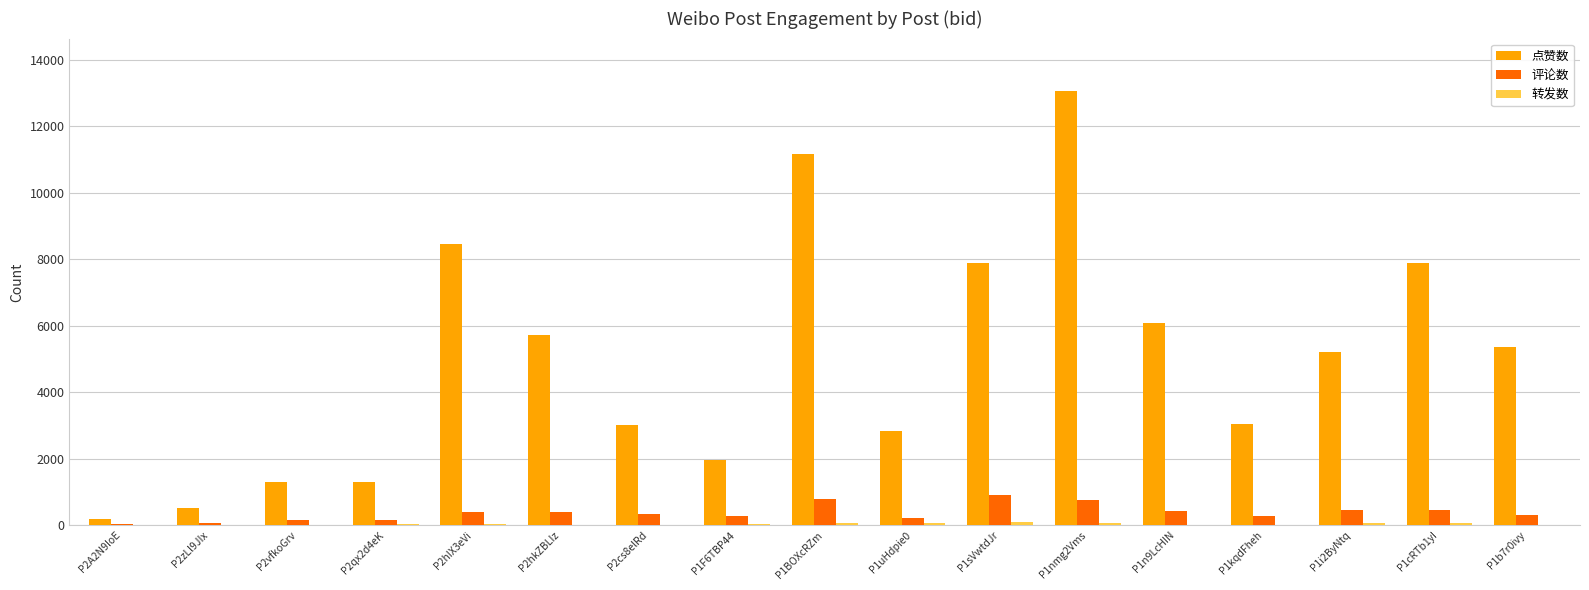

Which series changed the most between P2A2N9IoE and P2qx2d4eK?

点赞数